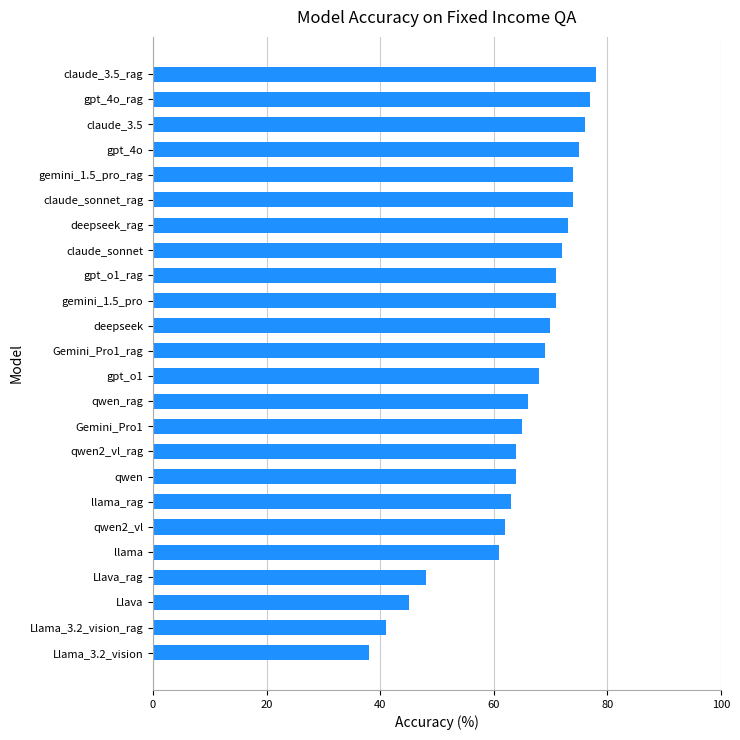

Which has a higher value, llama_rag or gpt_o1?

gpt_o1